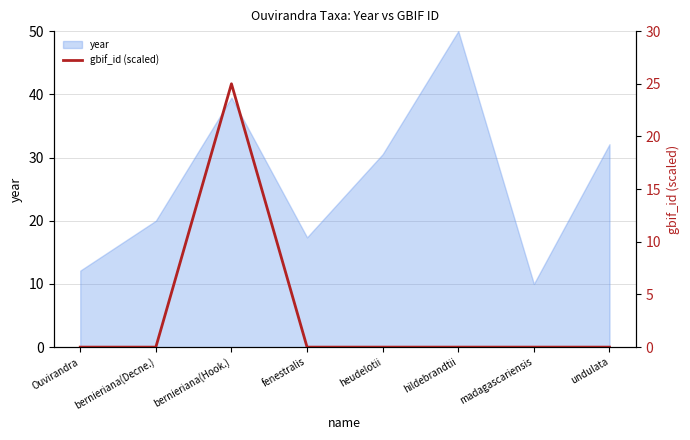

At which label does year first exceed 30?

bernieriana(Hook.)